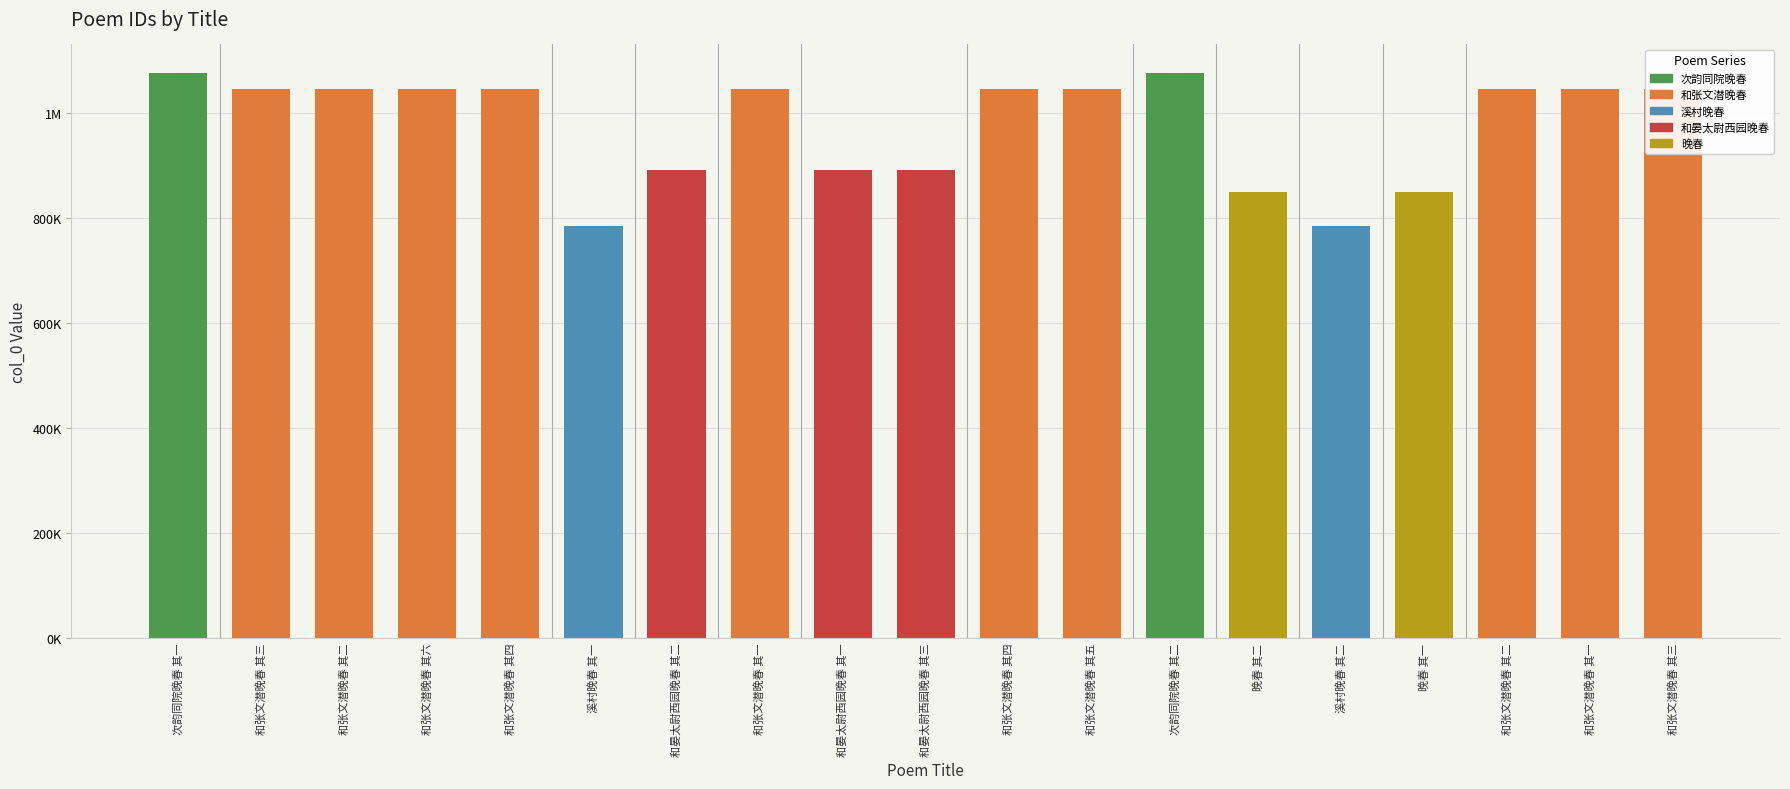

The chart shows a value of 891959 at 和晏太尉西园晚春 其三. True or false?

True